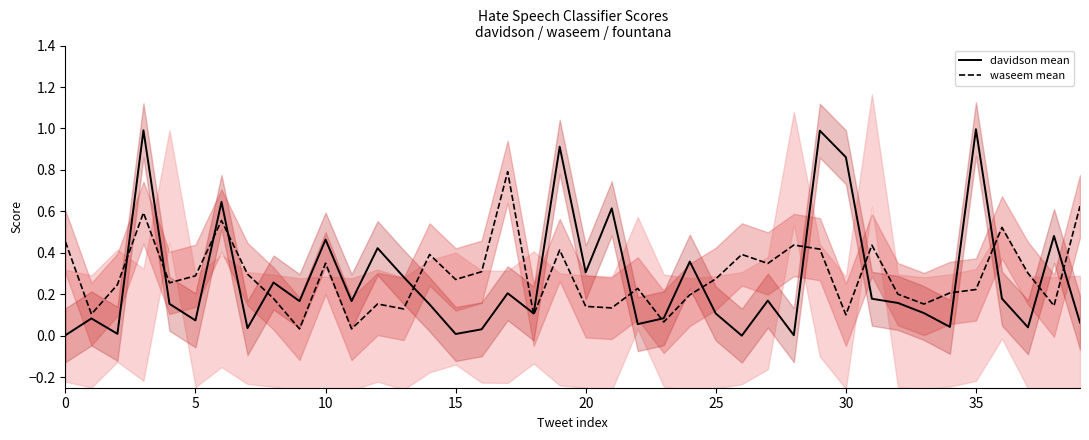

Does the chart have visible grid lines?

No